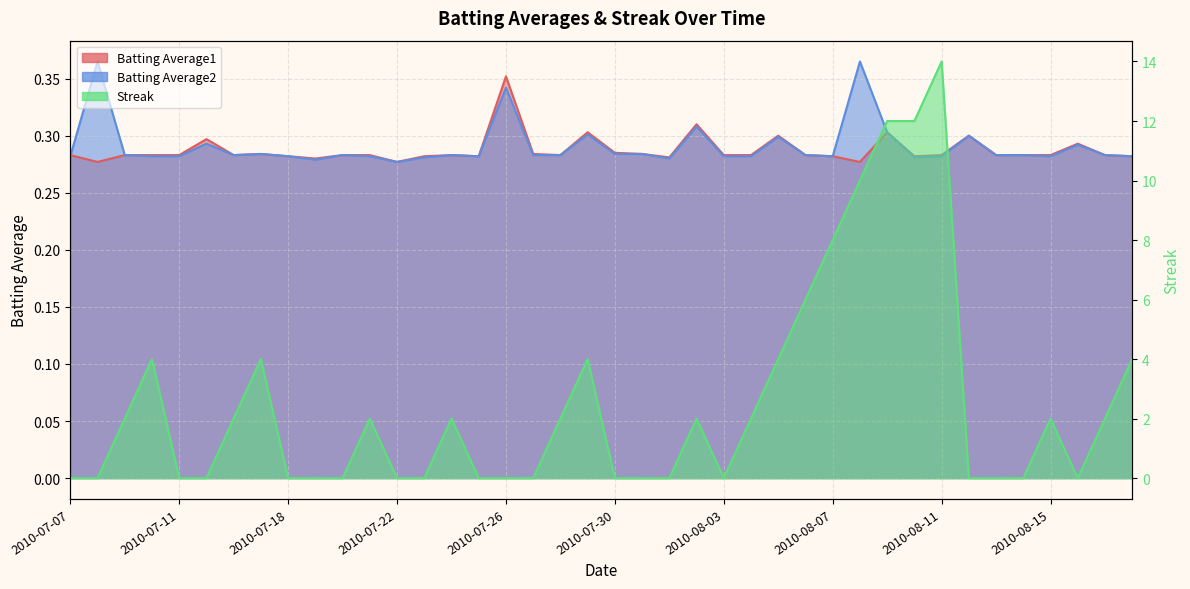

What is the total value across all series at 2010-08-12?

0.6